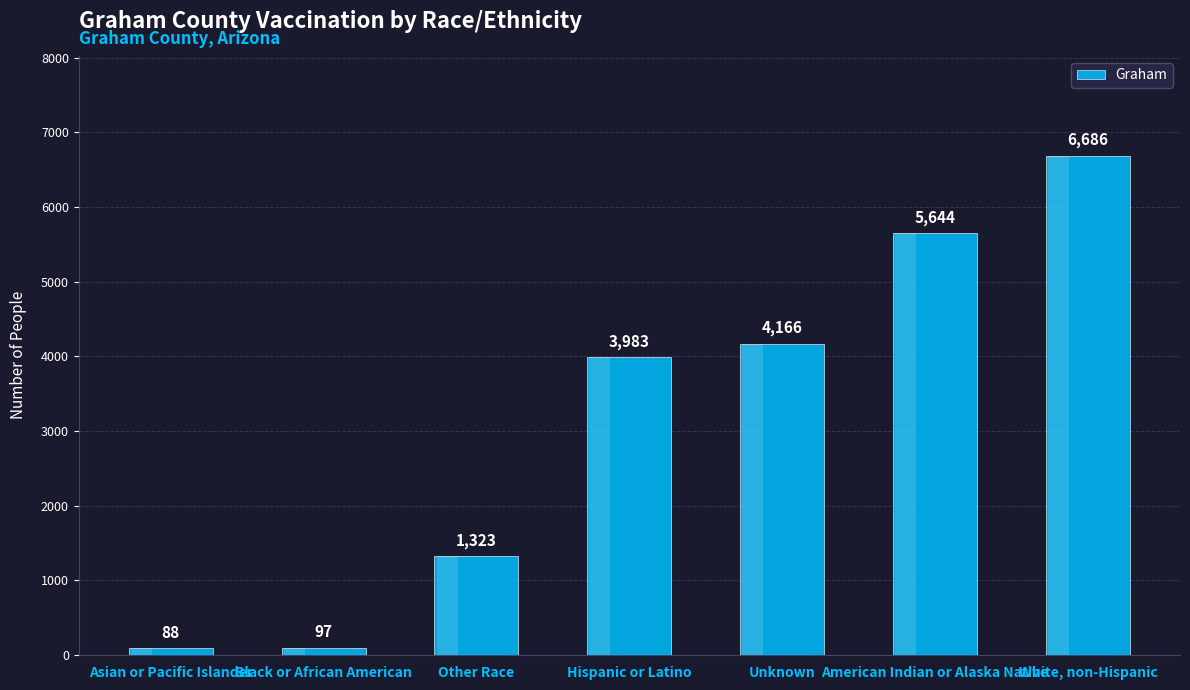

Rank the categories by value from lowest to highest.

Asian or Pacific Islander, Black or African American, Other Race, Hispanic or Latino, Unknown, American Indian or Alaska Native, White, non-Hispanic